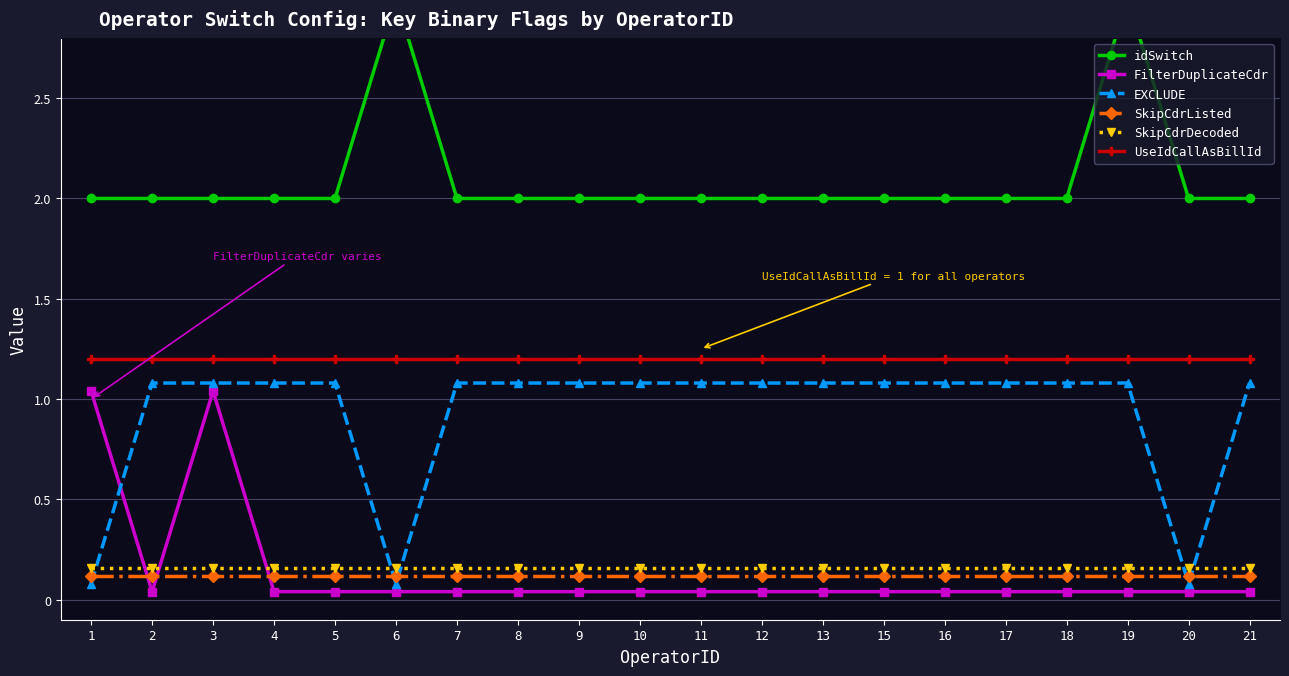

Does the chart display data point markers on the line(s)?

Yes